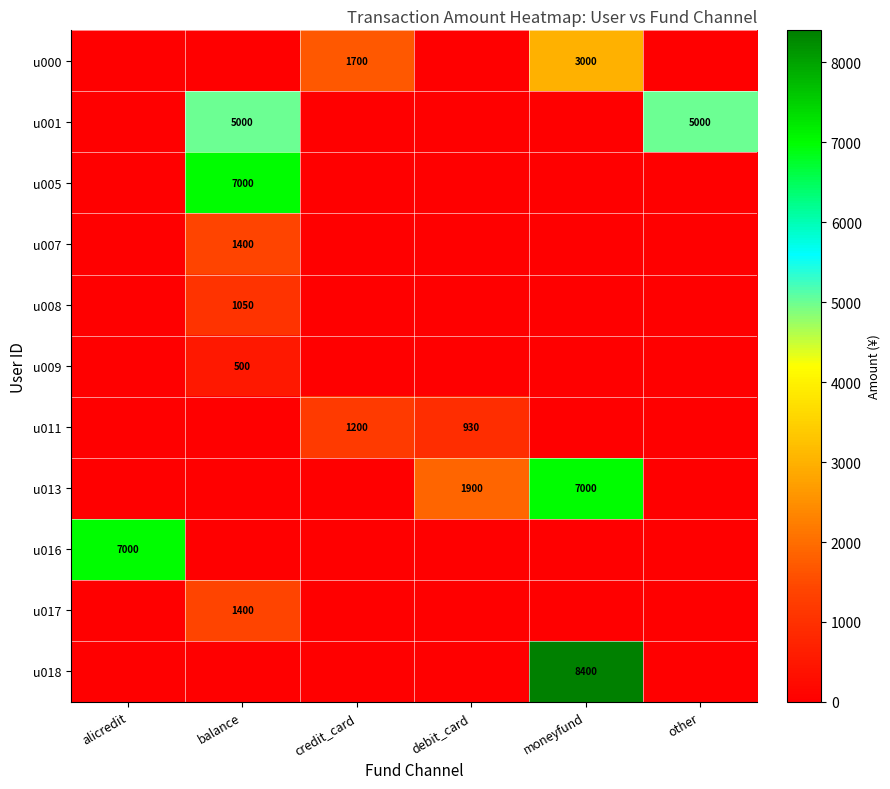

What is the sum of all u005 values?

7000